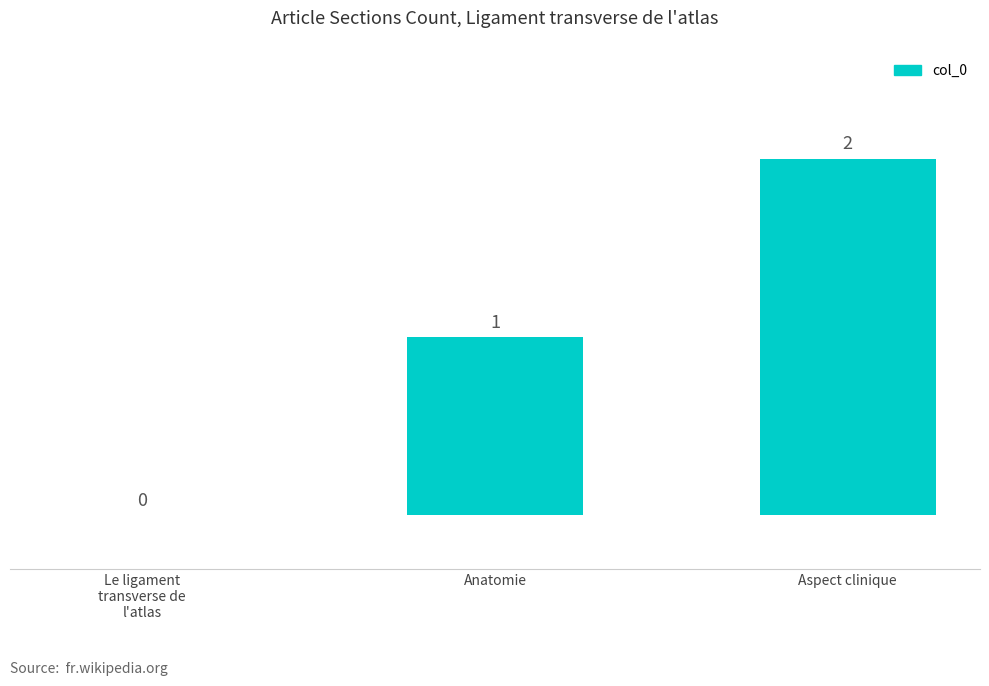

Count the values in the range 0 to 2.

3